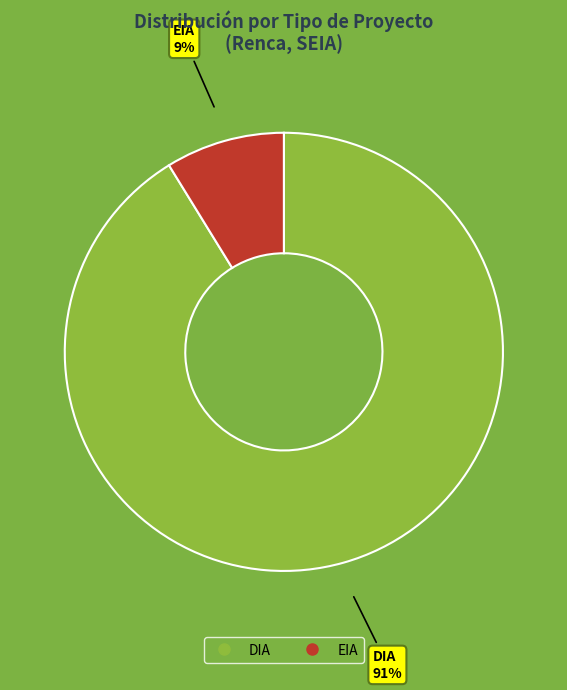

Between DIA and EIA, which is larger?

DIA